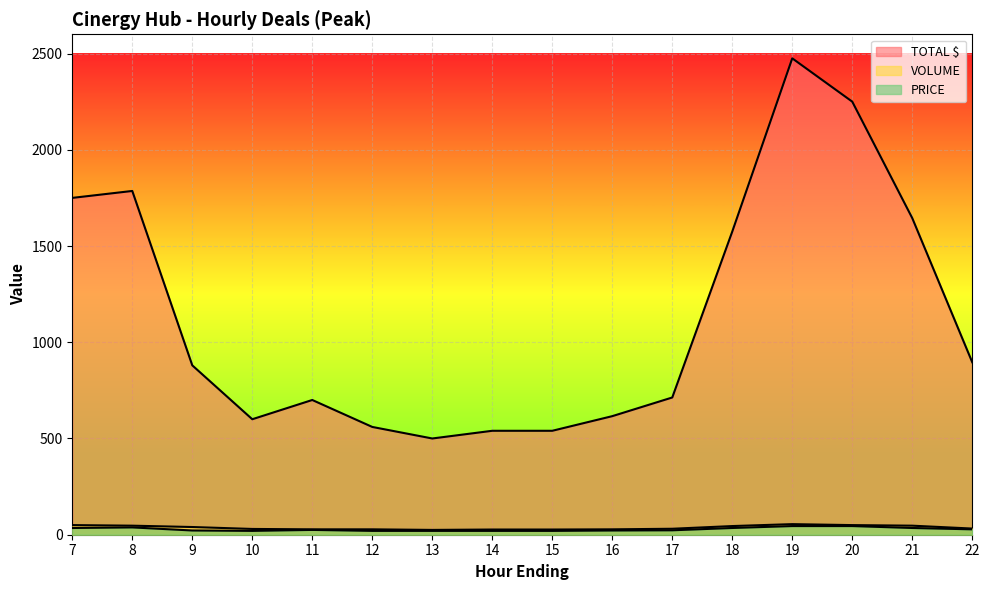

How many data points in VOLUME are less than 32?

8